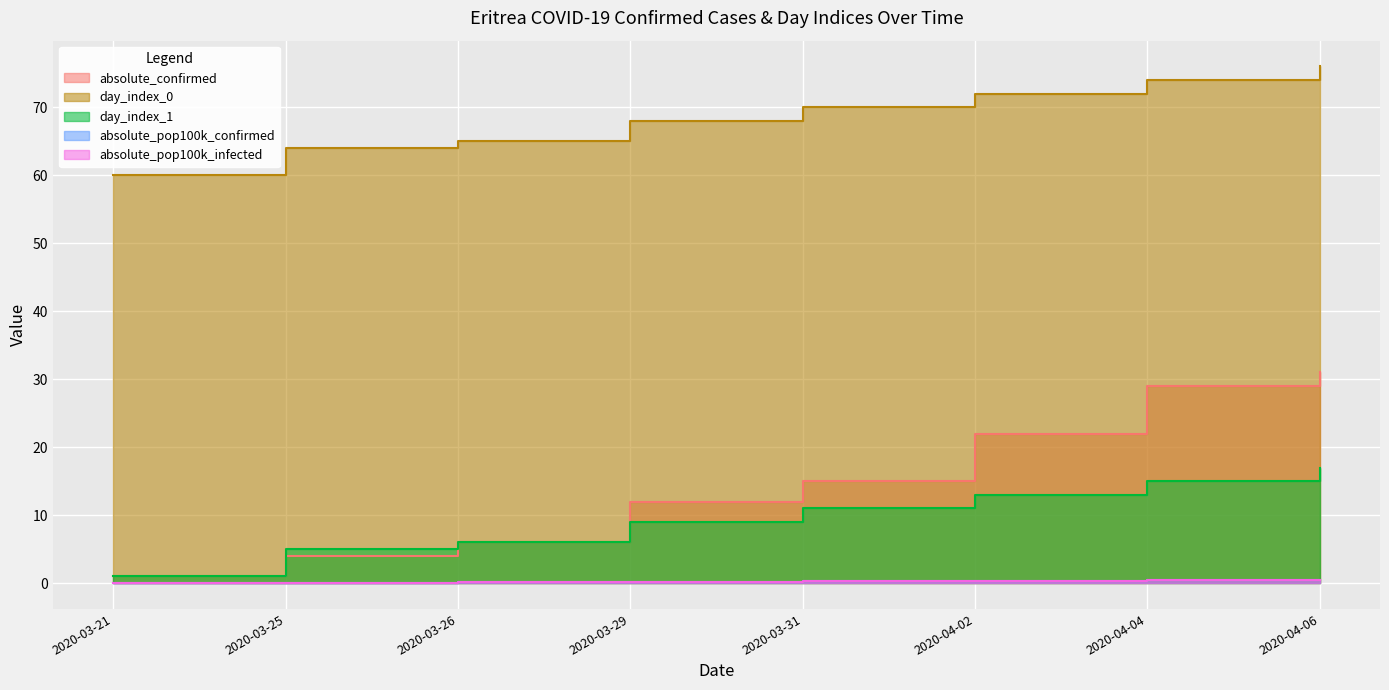

What is the difference between the highest and lowest values at 2020-03-25?

63.9